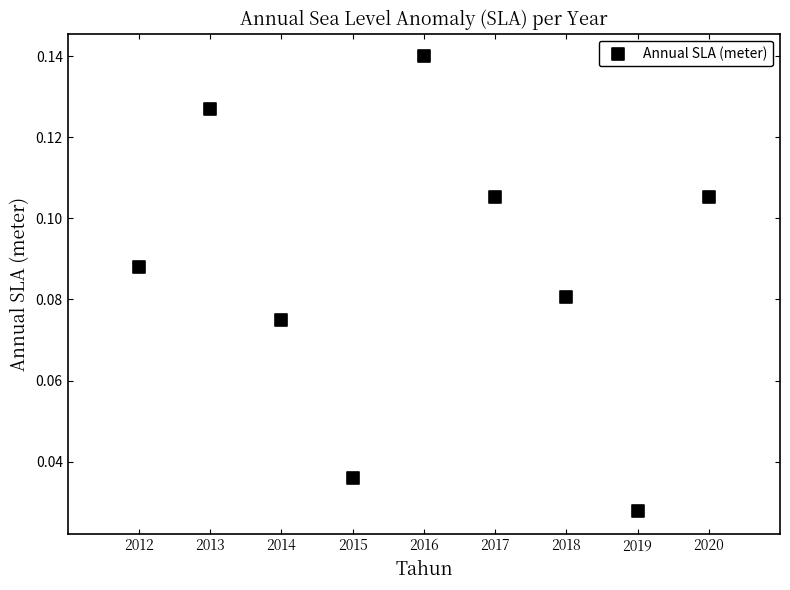

What is the range of X values (max minus min)?

8.0